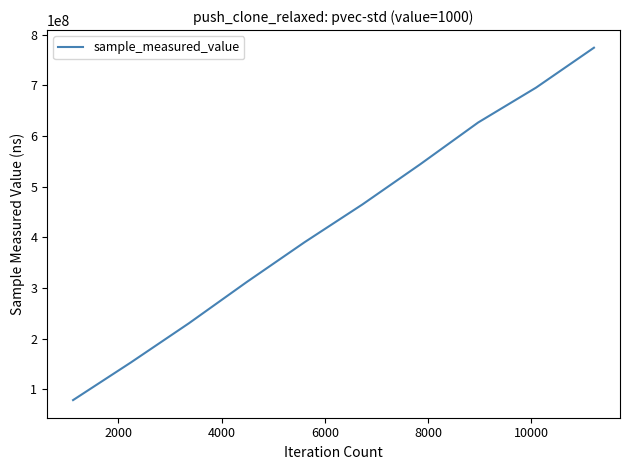

Reading left to right, what are all the values shown in this chart?

78546577	152986770	230197095	311709681	390420011	465041818	544516508	626939828	695783257	774611646